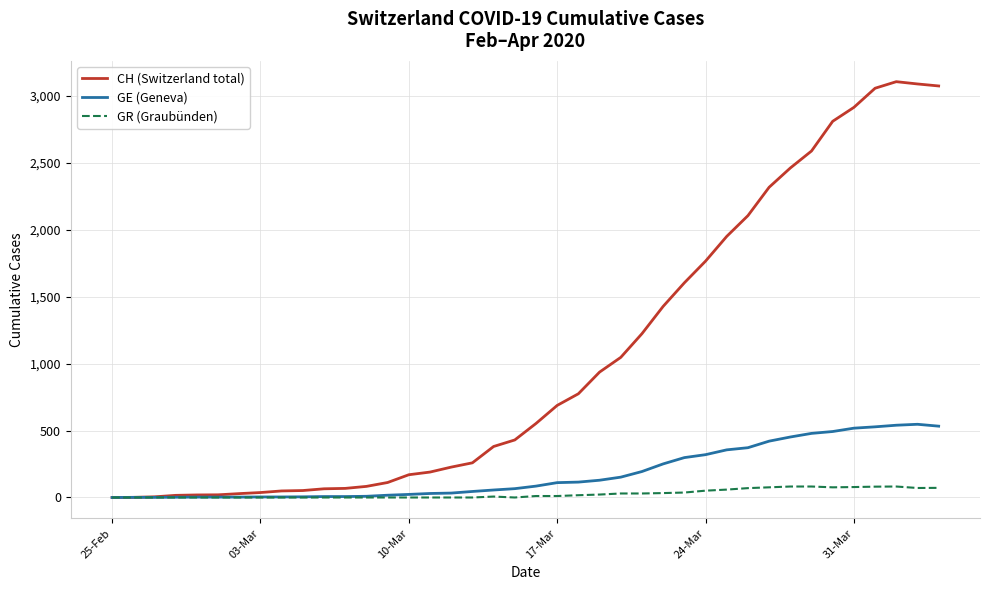

Which series has the largest range (max minus min)?

CH (Switzerland total)